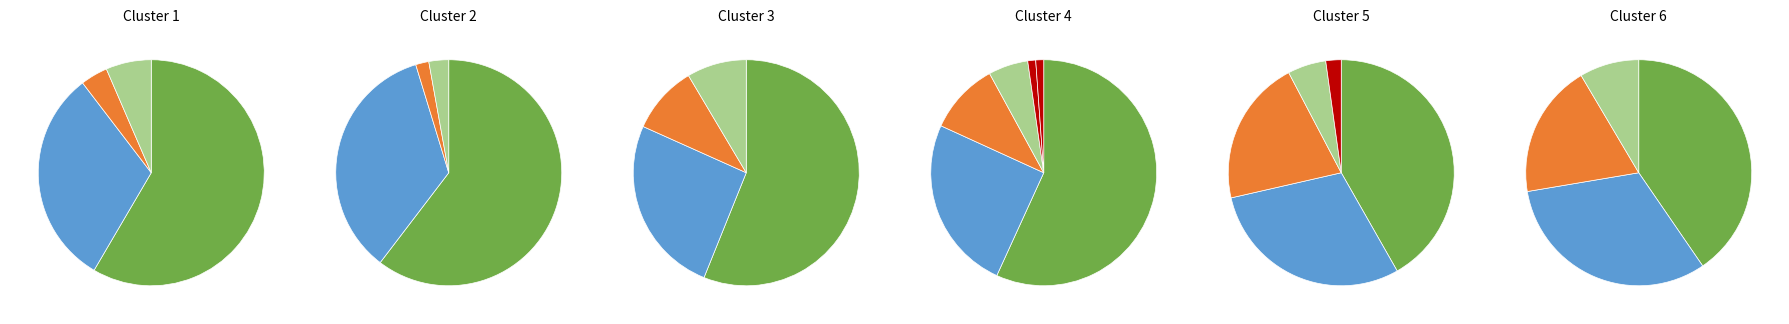

True or false: Homicide accounts for 1% of the total.

False